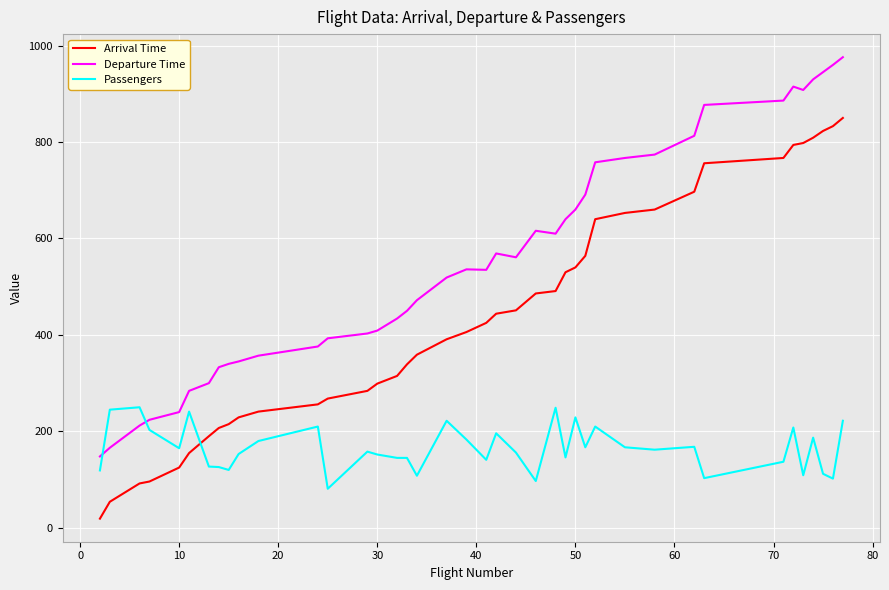

Rank the series by their average value, from lowest to highest.

Passengers, Arrival Time, Departure Time